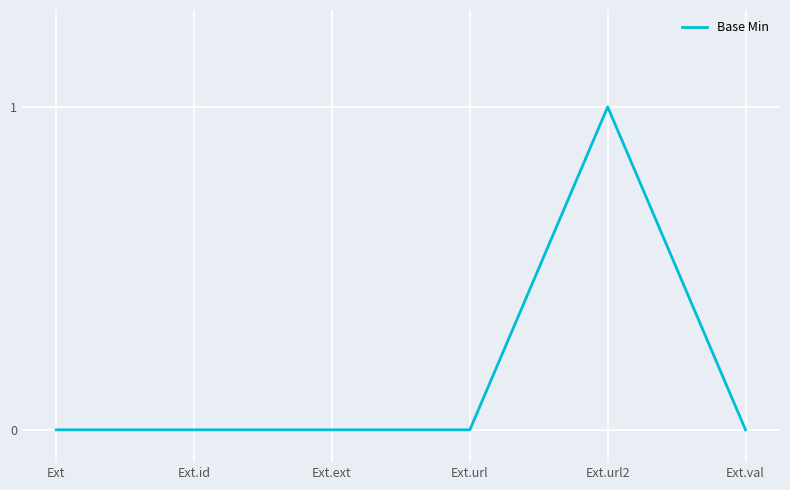

Does the chart have visible grid lines?

Yes